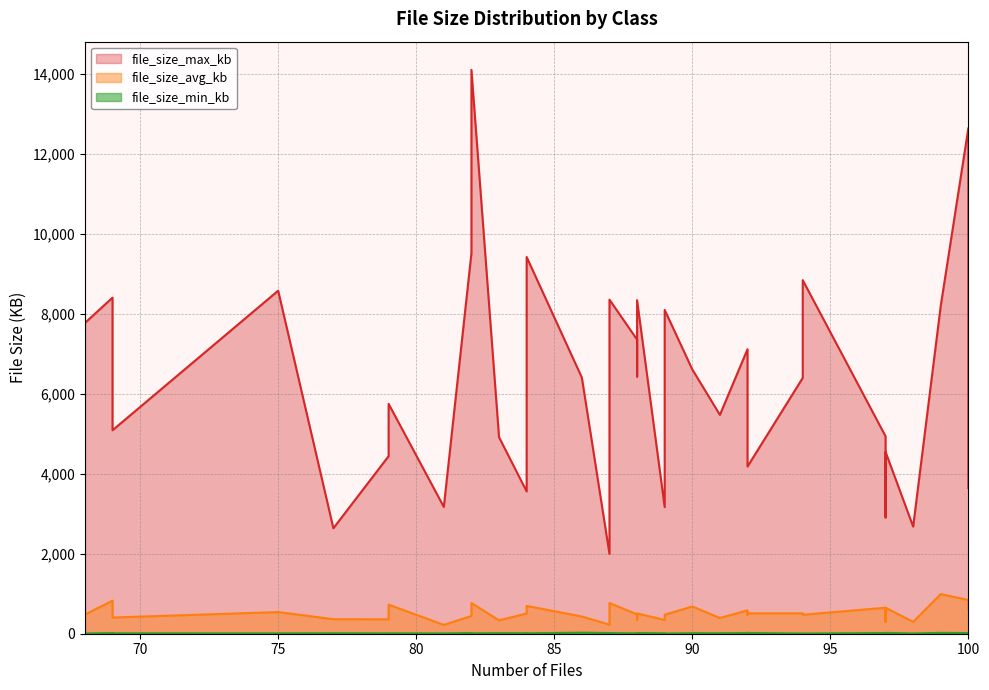

True or false: file_size_max_kb and file_size_min_kb cross at least once.

False